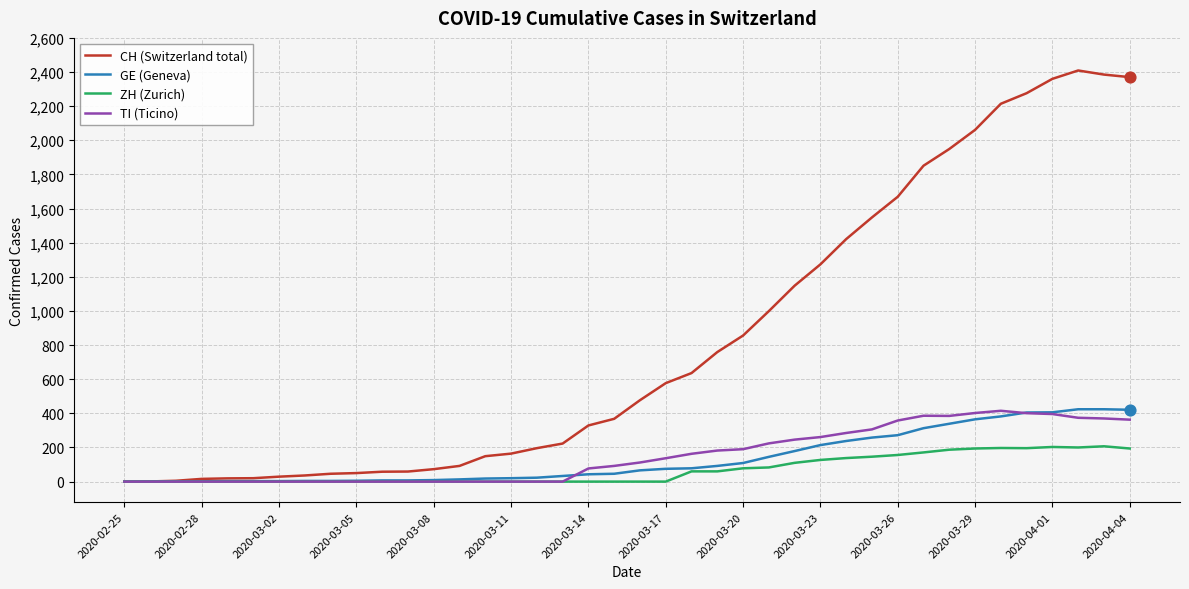

At how many categories does at least one series exceed 2178?

6